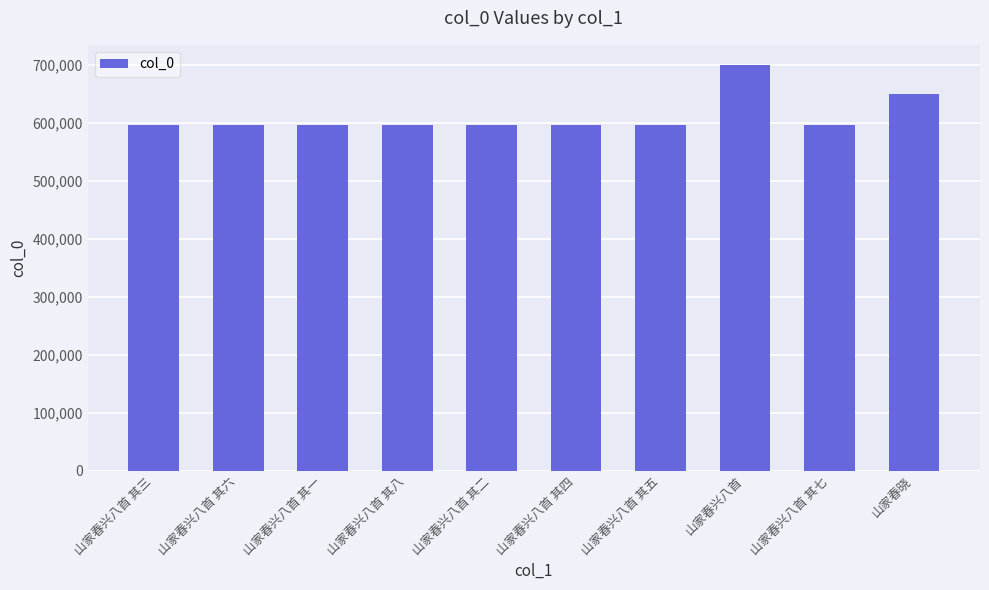

What is the sum of the values at 山家春兴八首 其七 and 山家春兴八首 其一?

1193498